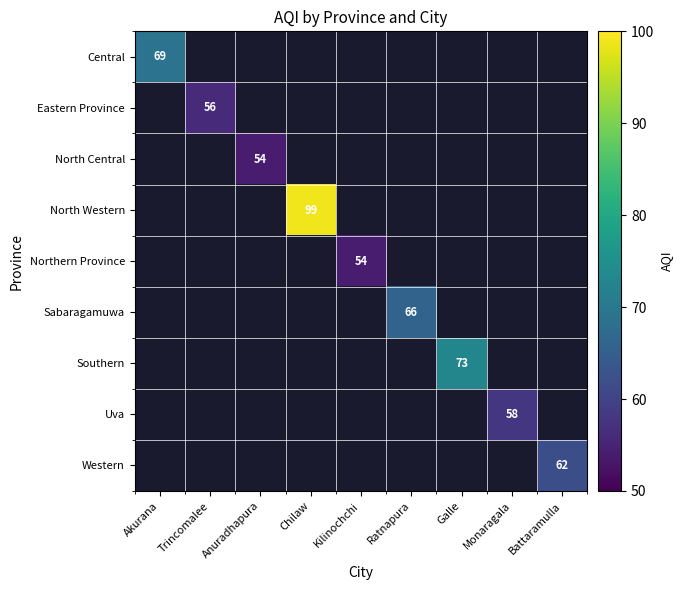

How many categories are shown in the chart?

9